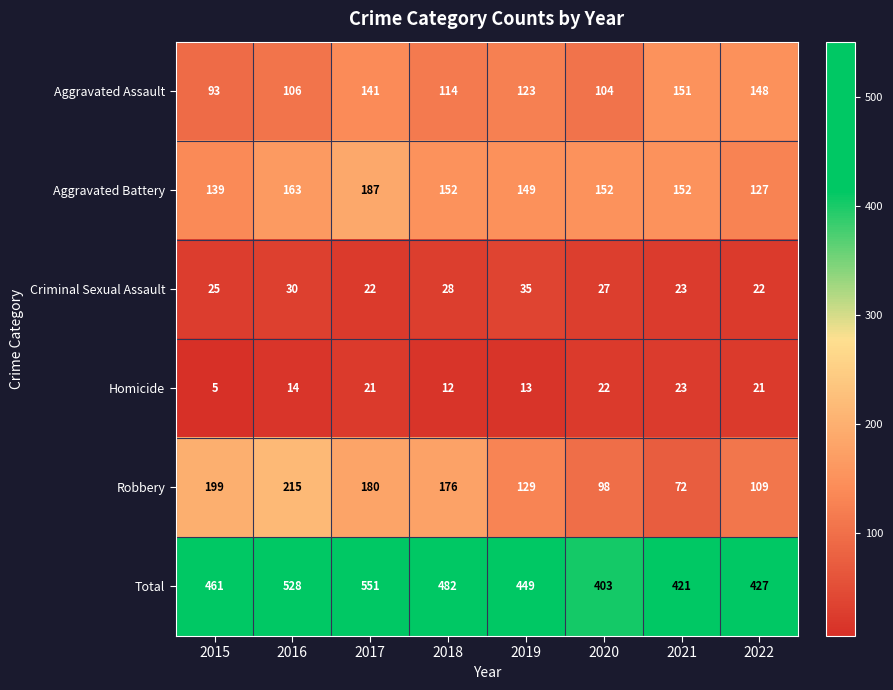

At which category does the chart reach its minimum across all series?

2015